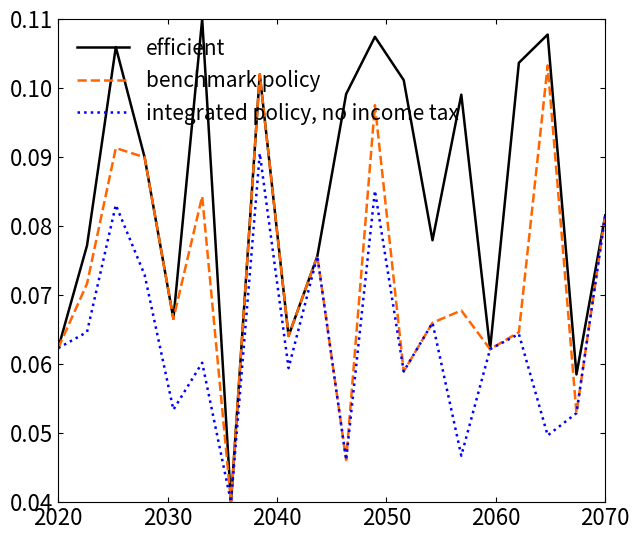

Rank the series by their maximum value, from lowest to highest.

integrated policy, no income tax, benchmark policy, efficient